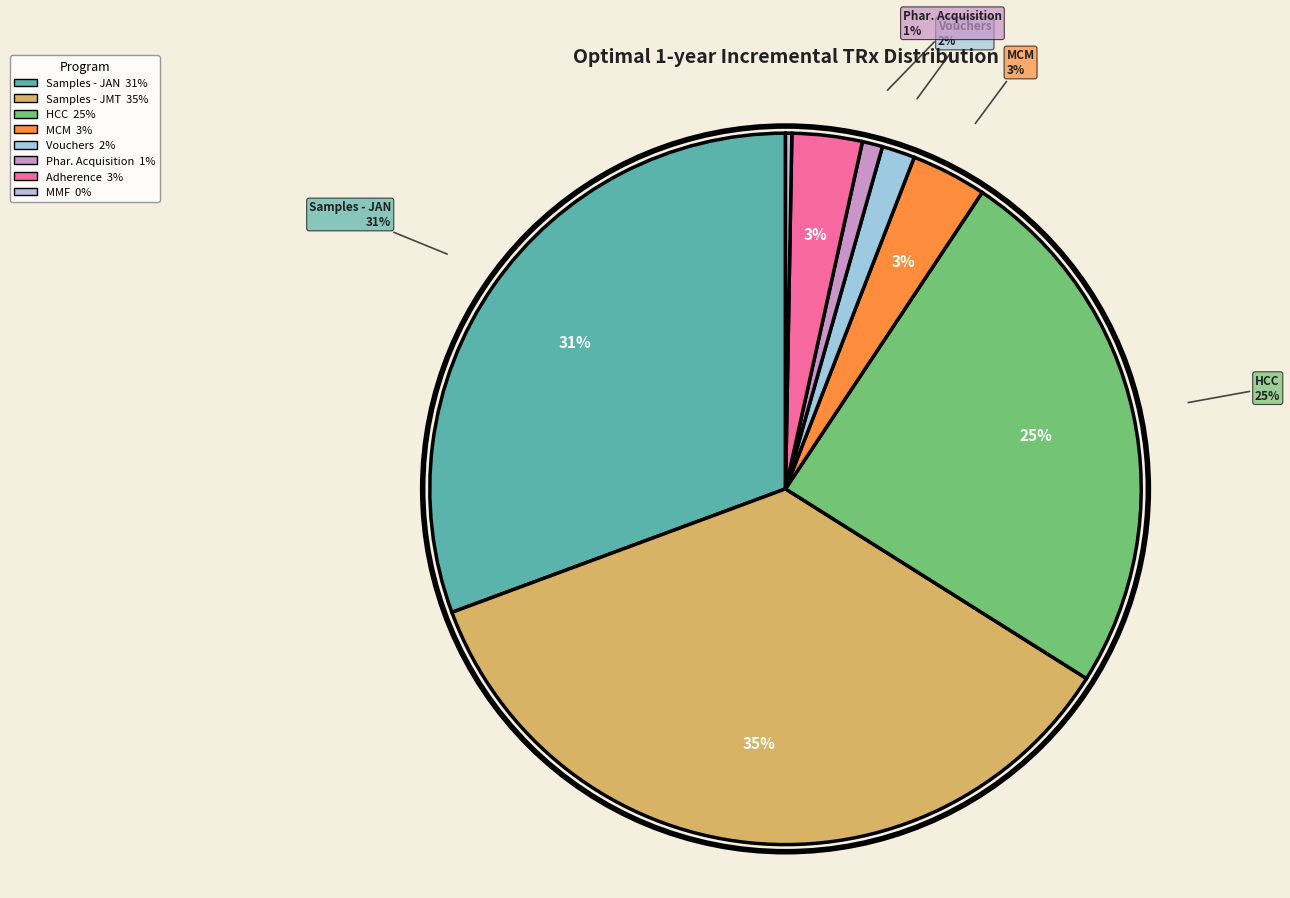

To the nearest percent, what is the difference between the largest and smallest slice percentages?

35%